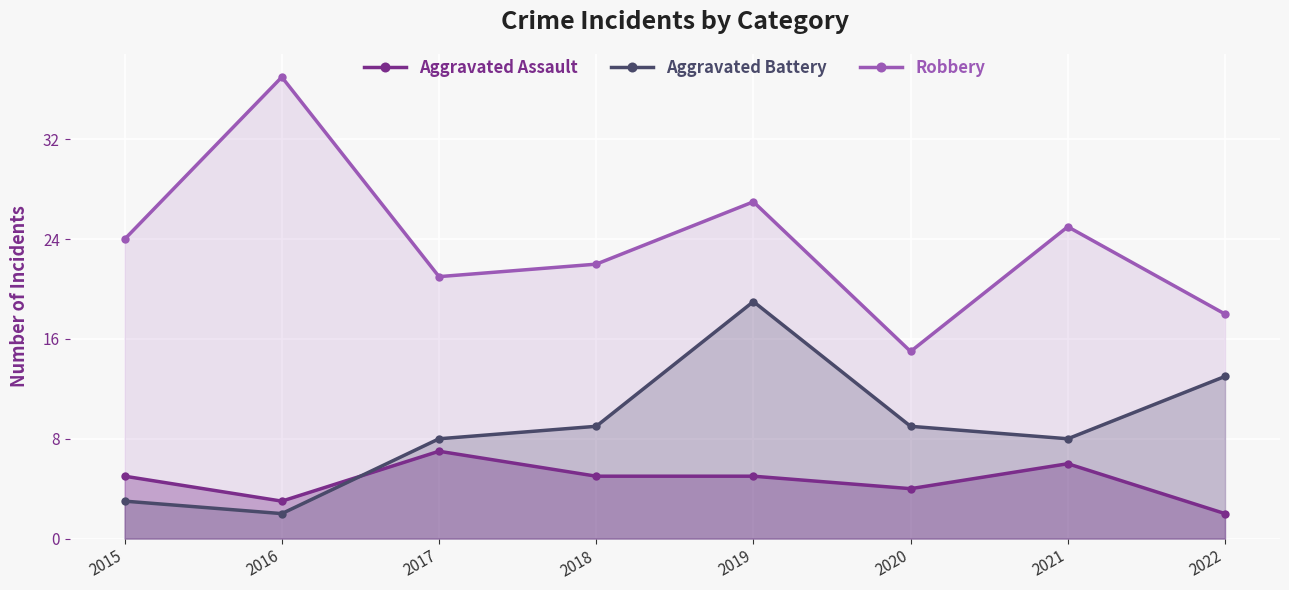

Reading left to right, extract all data points from this chart.

Aggravated Assault: 2015=5	2016=3	2017=7	2018=5	2019=5	2020=4	2021=6	2022=2
Aggravated Battery: 2015=3	2016=2	2017=8	2018=9	2019=19	2020=9	2021=8	2022=13
Robbery: 2015=24	2016=37	2017=21	2018=22	2019=27	2020=15	2021=25	2022=18